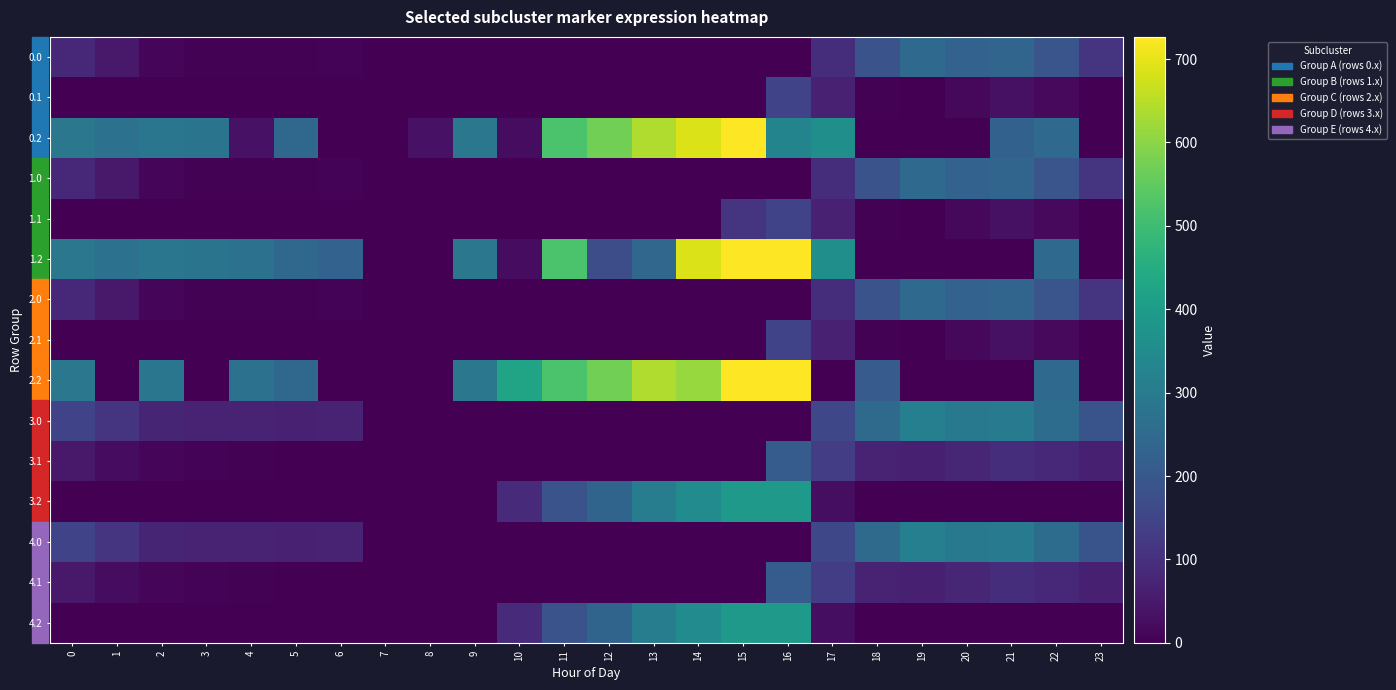

Reading right to left, list all the values displayed in this chart.

row_0: 23=111.3	22=192.3	21=238.4	20=229.9	19=249.2	18=186.7	17=94.8	16=0.0	15=0.0	14=0.0	13=0.0	12=0.0	11=0.0	10=0.0	9=0.0	8=0.0	7=0.0	6=8.0	5=3.8	4=4.9	3=4.4	2=10.3	1=49.5	0=82.0
row_1: 23=0.0	22=19.9	21=32.4	20=14.5	19=0.2	18=5.4	17=66.6	16=147.3	15=0.0	14=0.0	13=0.0	12=0.0	11=0.0	10=0.0	9=0.0	8=0.0	7=0.0	6=0.0	5=0.0	4=0.0	3=0.0	2=0.0	1=0.0	0=0.0
row_2: 23=0.0	22=247.4	21=226.4	20=0.0	19=0.0	18=0.0	17=362.4	16=326.6	15=725.8	14=687.4	13=640.4	12=571.2	11=520.6	10=23.5	9=288.5	8=35.3	7=0.0	6=0.0	5=245.0	4=35.0	3=281.0	2=285.5	1=272.7	0=287.1
row_3: 23=111.3	22=192.3	21=238.4	20=229.9	19=249.2	18=186.7	17=94.8	16=0.0	15=0.0	14=0.0	13=0.0	12=0.0	11=0.0	10=0.0	9=0.0	8=0.0	7=0.0	6=8.0	5=3.8	4=4.9	3=4.4	2=10.3	1=49.5	0=82.0
row_4: 23=0.0	22=19.9	21=32.4	20=14.5	19=0.2	18=5.4	17=66.6	16=147.3	15=109.5	14=0.0	13=0.0	12=0.0	11=0.0	10=0.0	9=0.0	8=0.0	7=0.0	6=0.0	5=0.0	4=0.0	3=0.0	2=0.0	1=0.0	0=0.0
row_5: 23=0.0	22=247.4	21=0.0	20=0.0	19=0.0	18=0.0	17=362.4	16=726.6	15=725.8	14=687.4	13=240.4	12=171.2	11=520.6	10=23.5	9=288.5	8=0.0	7=0.0	6=228.8	5=245.0	4=274.4	3=281.0	2=285.5	1=272.7	0=287.1
row_6: 23=111.3	22=192.3	21=238.4	20=229.9	19=249.2	18=186.7	17=94.8	16=0.0	15=0.0	14=0.0	13=0.0	12=0.0	11=0.0	10=0.0	9=0.0	8=0.0	7=0.0	6=8.0	5=3.8	4=4.9	3=4.4	2=10.3	1=49.5	0=82.0
row_7: 23=0.0	22=19.9	21=32.4	20=14.5	19=0.2	18=5.4	17=66.6	16=147.3	15=0.0	14=0.0	13=0.0	12=0.0	11=0.0	10=0.0	9=0.0	8=0.0	7=0.0	6=0.0	5=0.0	4=0.0	3=0.0	2=0.0	1=0.0	0=0.0
row_8: 23=0.0	22=247.4	21=0.0	20=0.0	19=0.0	18=210.0	17=0.0	16=726.6	15=725.8	14=615.8	13=640.4	12=571.2	11=520.6	10=423.5	9=288.5	8=0.0	7=0.0	6=0.0	5=245.0	4=274.4	3=0.0	2=285.5	1=0.0	0=287.1
row_9: 23=189.6	22=256.3	21=302.4	20=293.9	19=313.2	18=250.7	17=158.8	16=0.0	15=0.0	14=0.0	13=0.0	12=0.0	11=0.0	10=0.0	9=0.0	8=0.0	7=0.0	6=72.0	5=67.8	4=68.9	3=68.4	2=74.3	1=113.5	0=146.0
row_10: 23=63.4	22=83.9	21=96.4	20=78.5	19=64.2	18=69.4	17=130.6	16=211.3	15=0.0	14=0.0	13=0.0	12=0.0	11=0.0	10=0.0	9=0.0	8=0.0	7=0.0	6=0.0	5=0.0	4=3.6	3=6.7	2=11.9	1=25.1	0=48.6
row_11: 23=0.0	22=0.0	21=0.0	20=0.0	19=0.0	18=0.0	17=26.4	16=390.6	15=389.8	14=351.4	13=304.4	12=235.2	11=184.6	10=87.5	9=0.0	8=0.0	7=0.0	6=0.0	5=0.0	4=0.0	3=0.0	2=0.0	1=0.0	0=0.0
row_12: 23=189.6	22=256.3	21=302.4	20=293.9	19=313.2	18=250.7	17=158.8	16=0.0	15=0.0	14=0.0	13=0.0	12=0.0	11=0.0	10=0.0	9=0.0	8=0.0	7=0.0	6=72.0	5=67.8	4=68.9	3=68.4	2=74.3	1=113.5	0=146.0
row_13: 23=63.4	22=83.9	21=96.4	20=78.5	19=64.2	18=69.4	17=130.6	16=211.3	15=0.0	14=0.0	13=0.0	12=0.0	11=0.0	10=0.0	9=0.0	8=0.0	7=0.0	6=0.0	5=0.0	4=3.6	3=6.7	2=11.9	1=25.1	0=48.6
row_14: 23=0.0	22=0.0	21=0.0	20=0.0	19=0.0	18=0.0	17=26.4	16=390.6	15=389.8	14=351.4	13=304.4	12=235.2	11=184.6	10=87.5	9=0.0	8=0.0	7=0.0	6=0.0	5=0.0	4=0.0	3=0.0	2=0.0	1=0.0	0=0.0